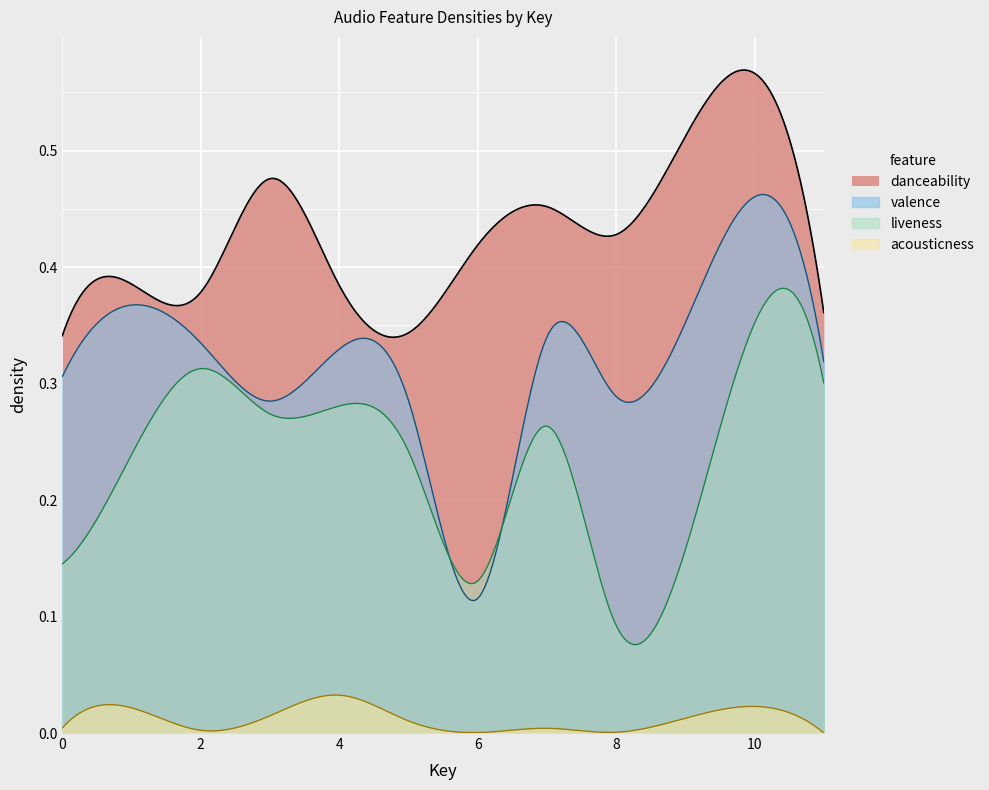

True or false: acousticness and danceability intersect in this chart.

False